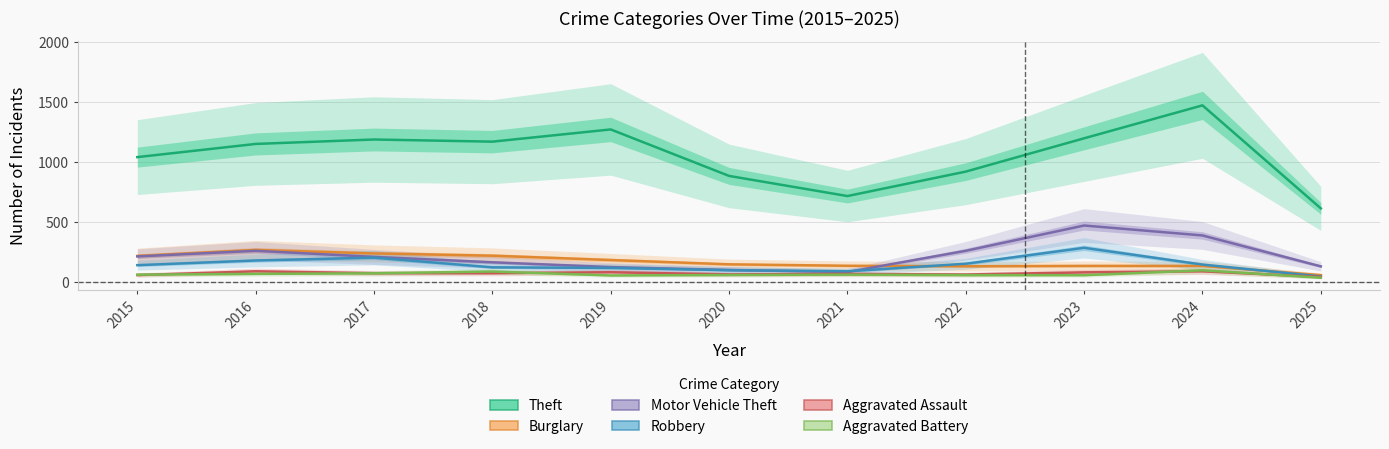

The value of Aggravated Assault at 2020 is 18. True or false?

False